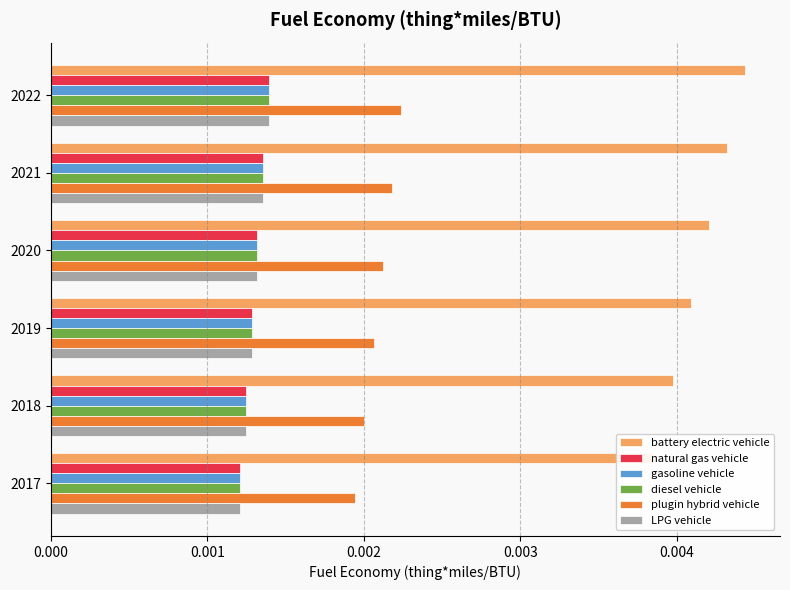

Between 0.000 and 0.002, which series saw the biggest shift?

battery electric vehicle